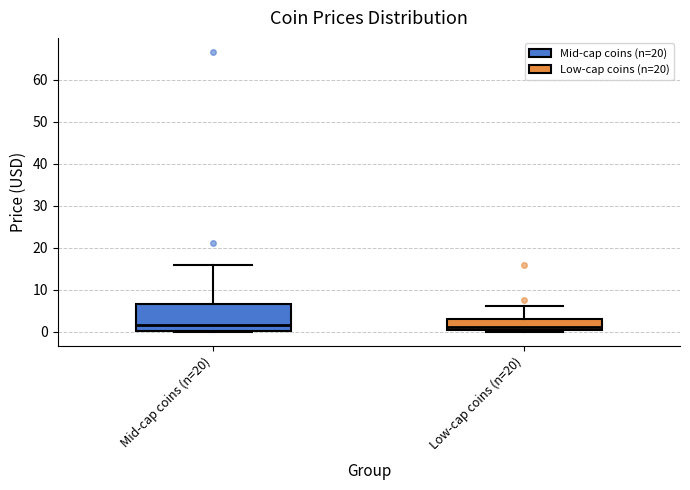

Reading left to right, read every box against the y-axis: the position of its median line, the range the box covers, and the ends of its whiskers. The values are not printed on the chart, so give them approximately, as read against the axis.

Mid-cap coins (n=20): median 1, box 0 to 7, whiskers 0 to 16
Low-cap coins (n=20): median 1, box 0 to 3, whiskers 0 (just below the box's lower edge) to 6